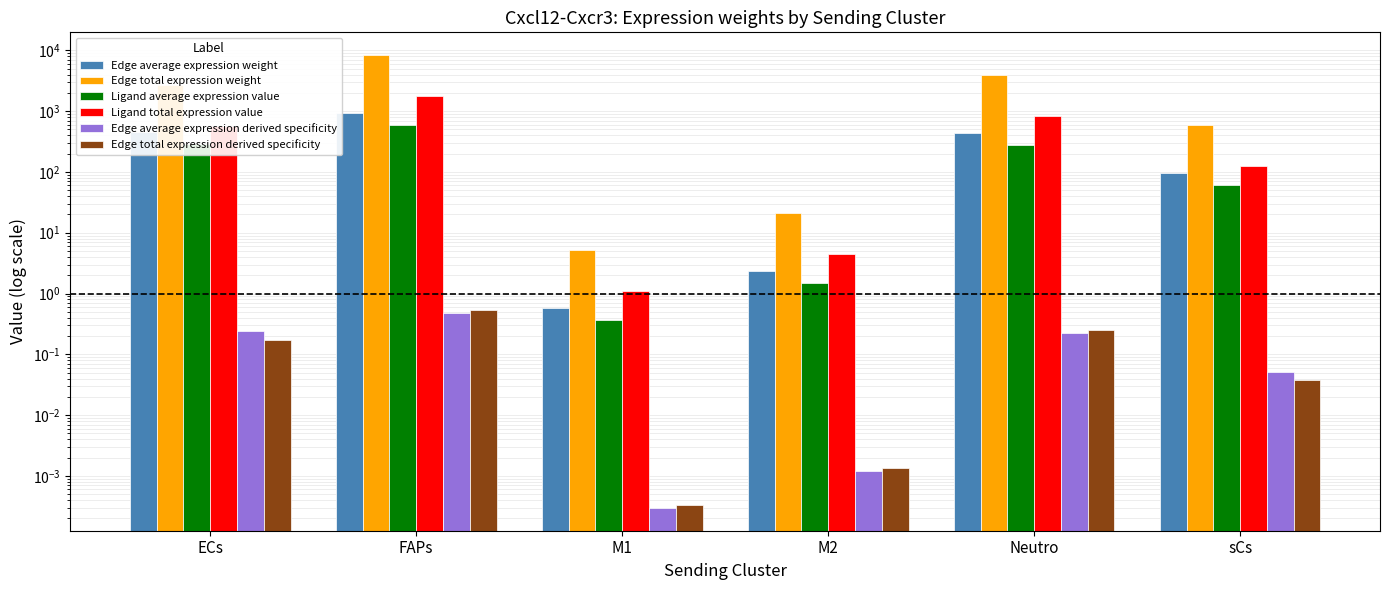

Does the chart contain stacked bars?

No